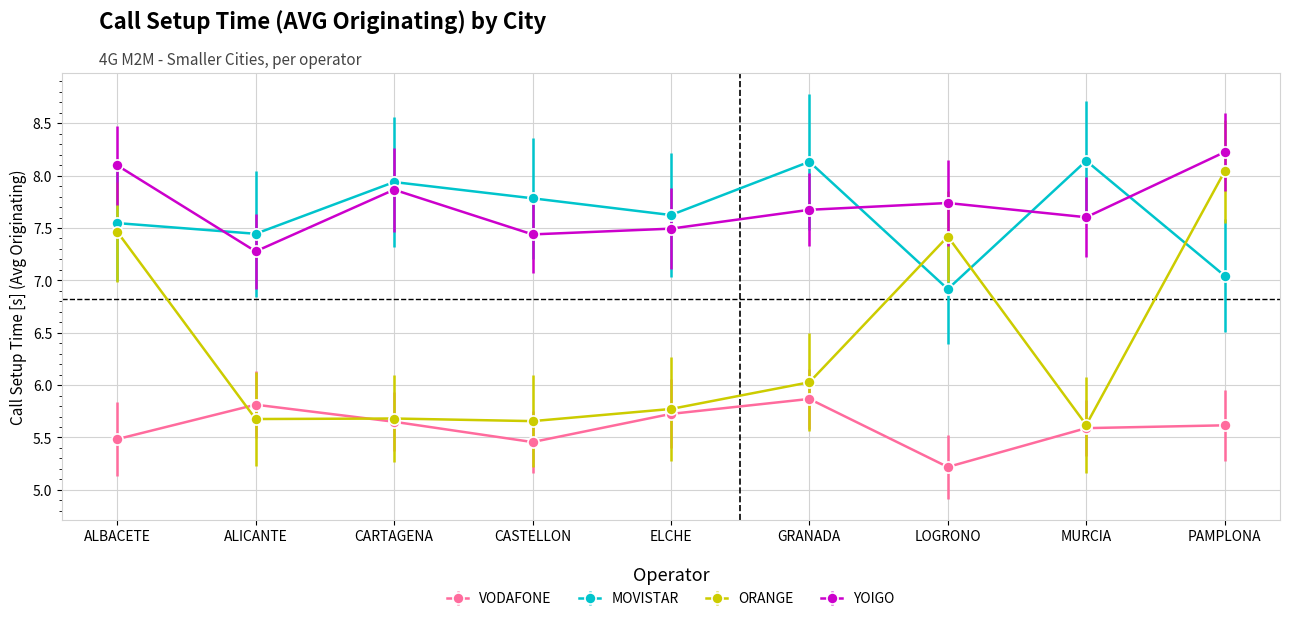

What is the difference between the highest and lowest values at LOGRONO?

2.5